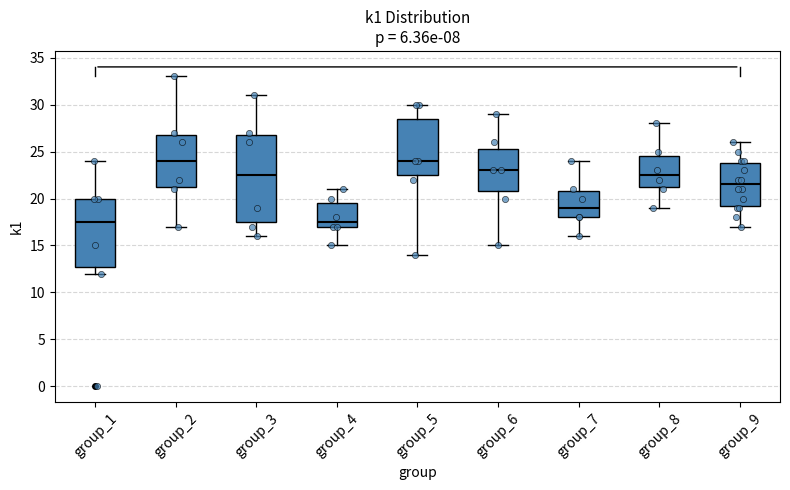

Reading left to right, transcribe this box plot: for each box, give where its median line is, the range the box spans, and where its two whiskers end, as read against the y-axis. The values are not printed on the chart, so give them approximately, as read against the axis.

group_1: median 17.5, box 13.0 to 20.0, whiskers 12.0 to 24.0
group_2: median 24.0, box 21.5 to 27.0, whiskers 17.0 to 33.0
group_3: median 22.5, box 17.5 to 27.0, whiskers 16.0 to 31.0
group_4: median 17.5, box 17.0 to 19.5, whiskers 15.0 to 21.0
group_5: median 24.0, box 22.5 to 28.5, whiskers 14.0 to 30.0
group_6: median 23.0, box 21.0 to 25.5, whiskers 15.0 to 29.0
group_7: median 19.0, box 18.0 to 21.0, whiskers 16.0 to 24.0
group_8: median 22.5, box 21.5 to 24.5, whiskers 19.0 to 28.0
group_9: median 21.5, box 19.5 to 24.0, whiskers 17.0 to 26.0